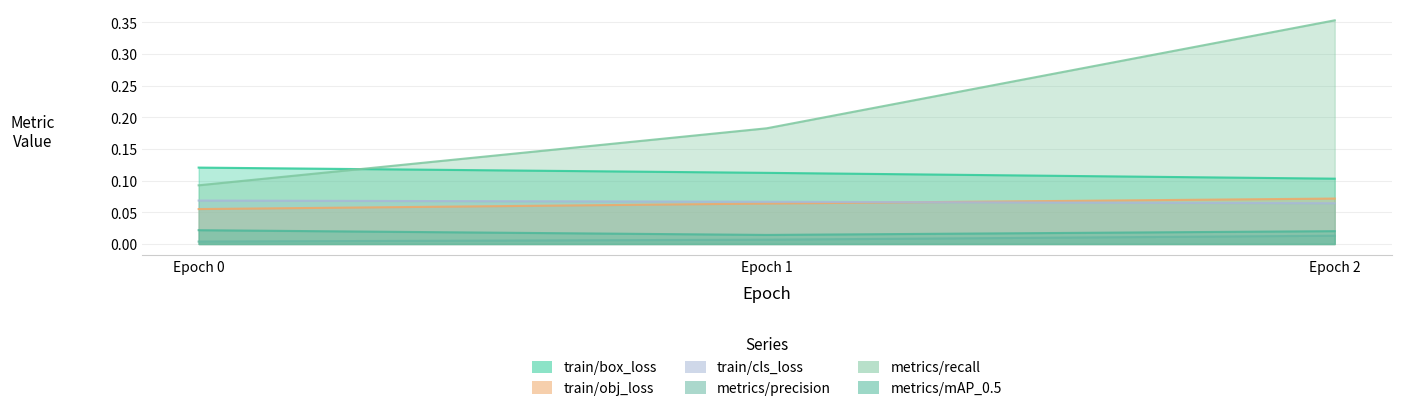

Does the chart have visible grid lines?

Yes